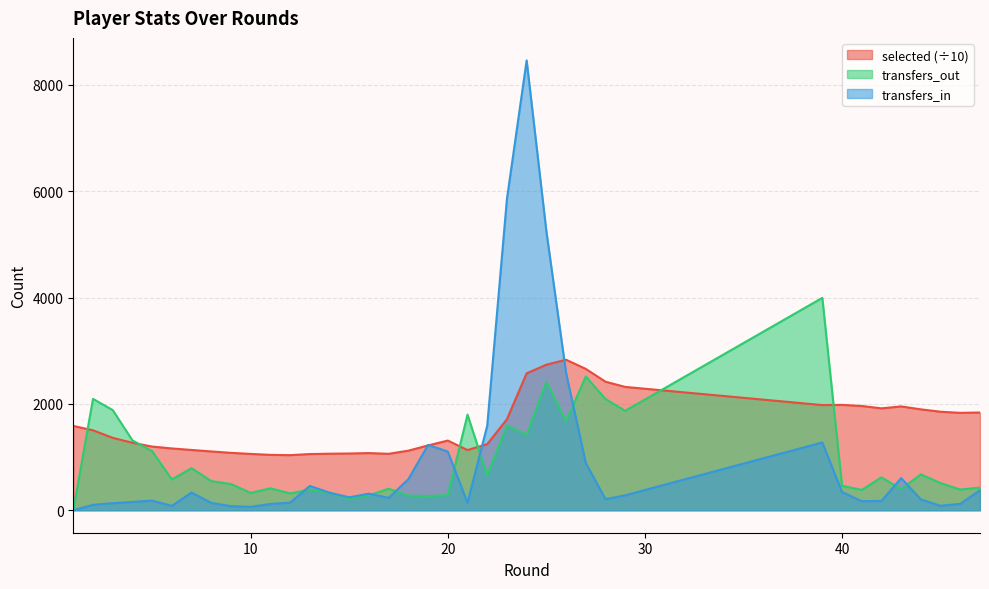

List the series in order of their peak value, lowest first.

selected (÷10), transfers_out, transfers_in